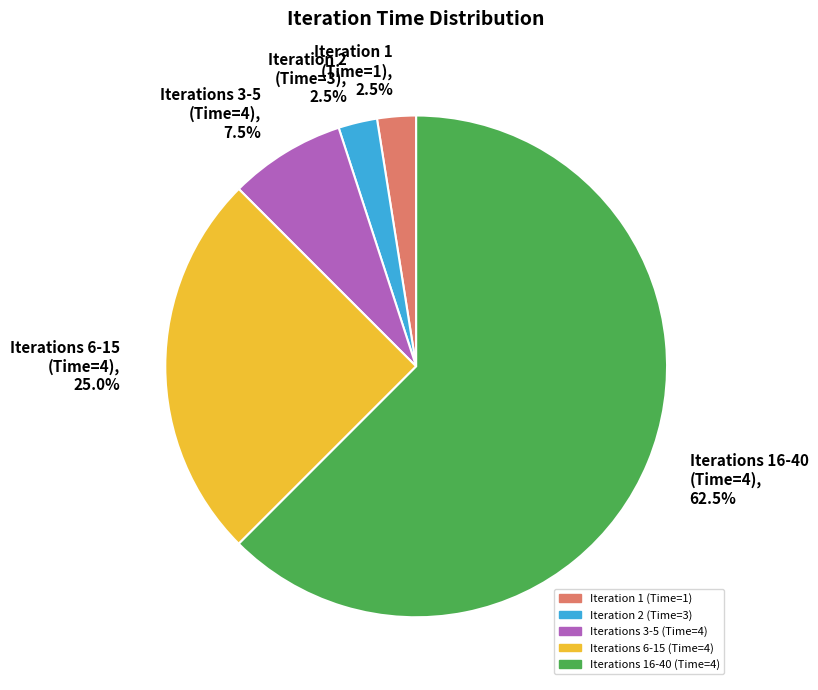

Which category has the biggest portion of the pie?

Iterations 16-40 (Time=4)